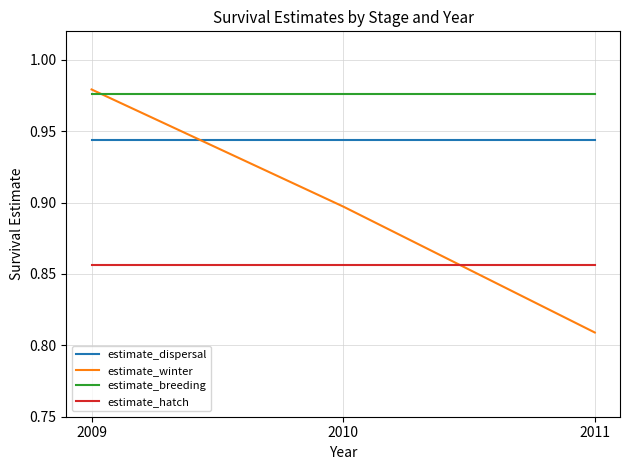

Which series has the largest range (max minus min)?

estimate_winter